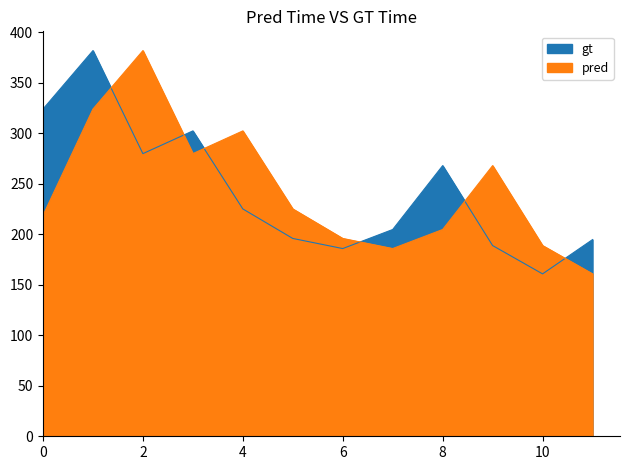

Where does the pred series first go above 225?

1